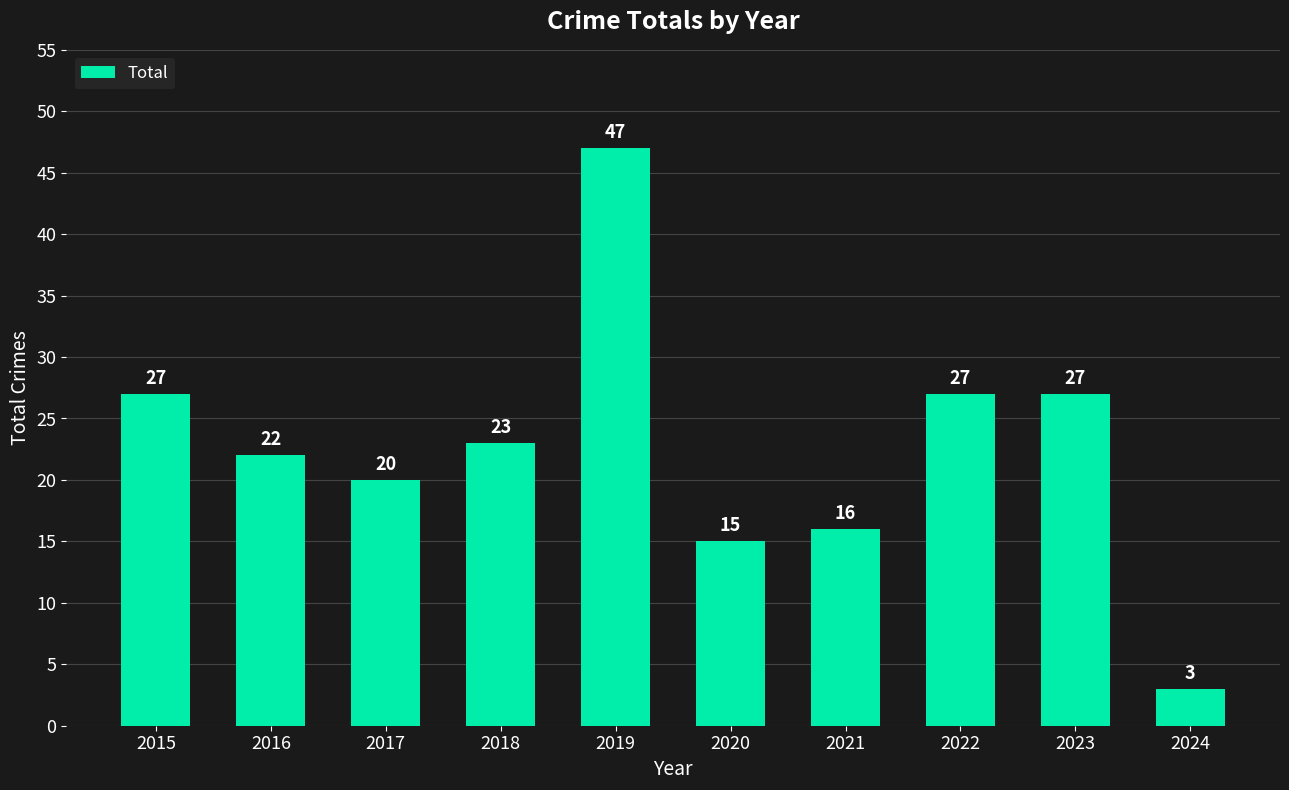

Reading left to right, extract all data points from this chart.

27	22	20	23	47	15	16	27	27	3